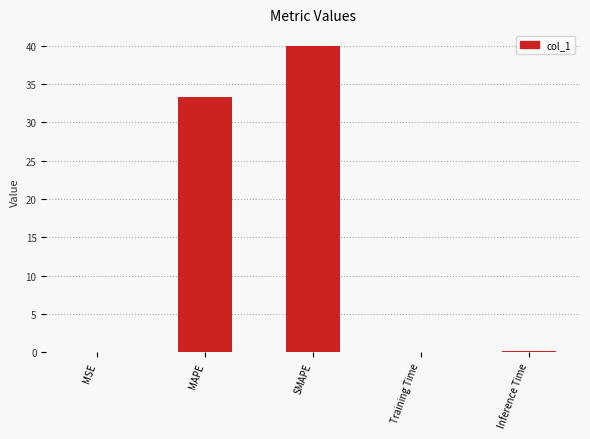

Are the bars horizontal?

No